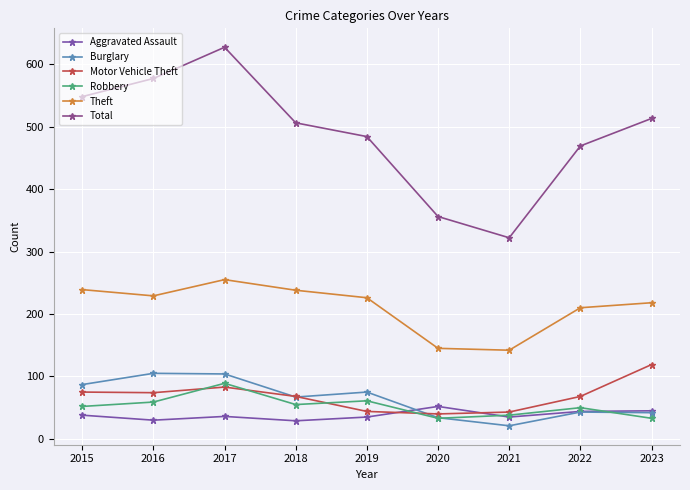

What is the smallest value displayed?

21